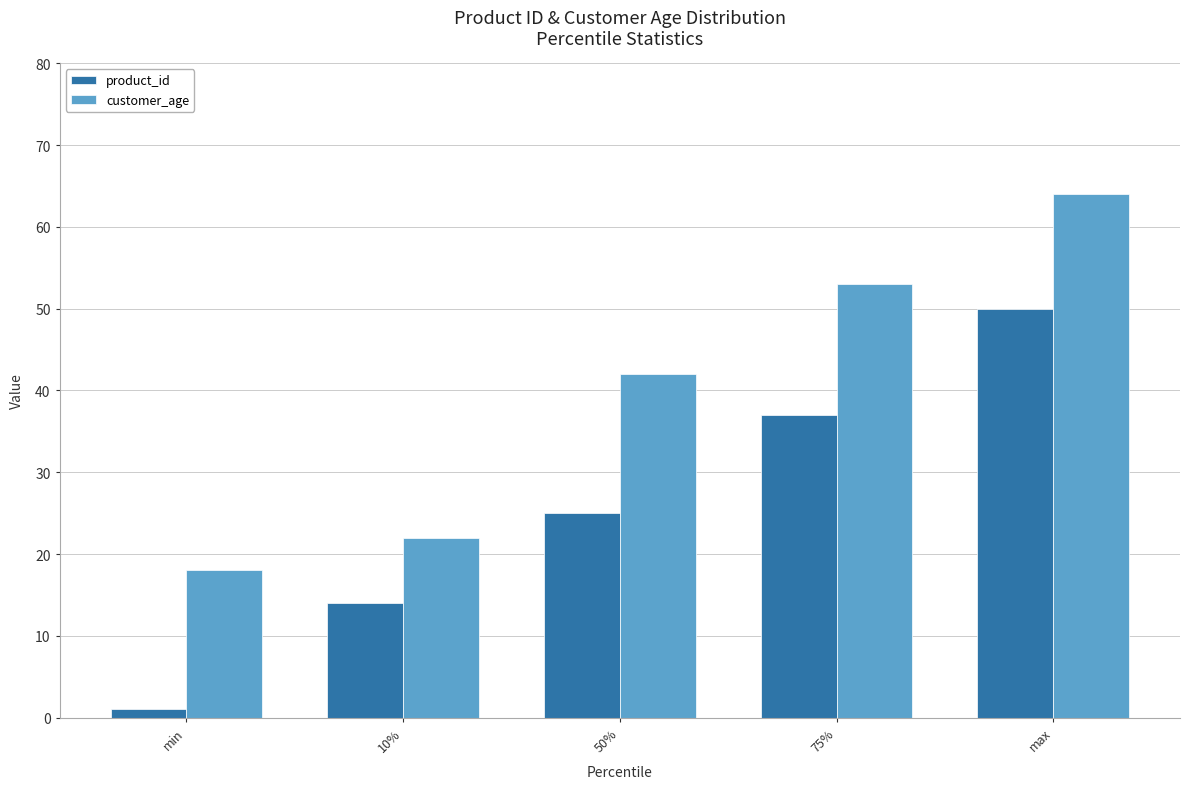

List the series in order of their peak value, lowest first.

product_id, customer_age